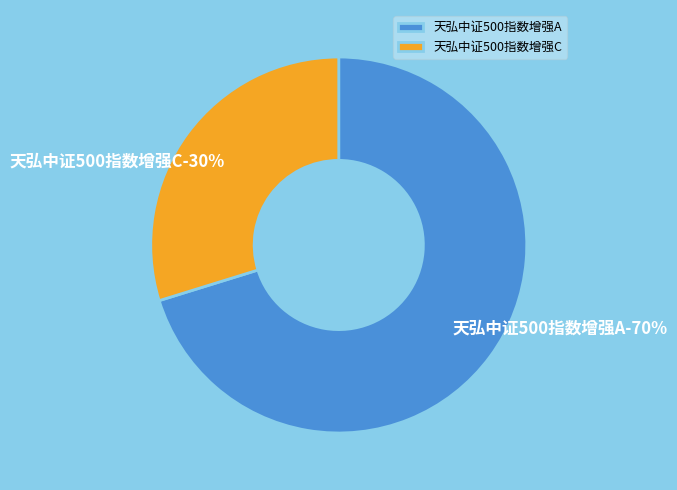

Which slice is the smallest?

天弘中证500指数增强C